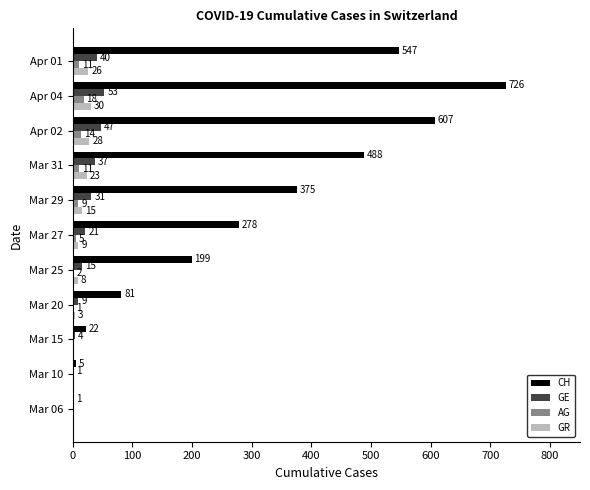

Is it true that CH equals 502 at Apr 04?

False